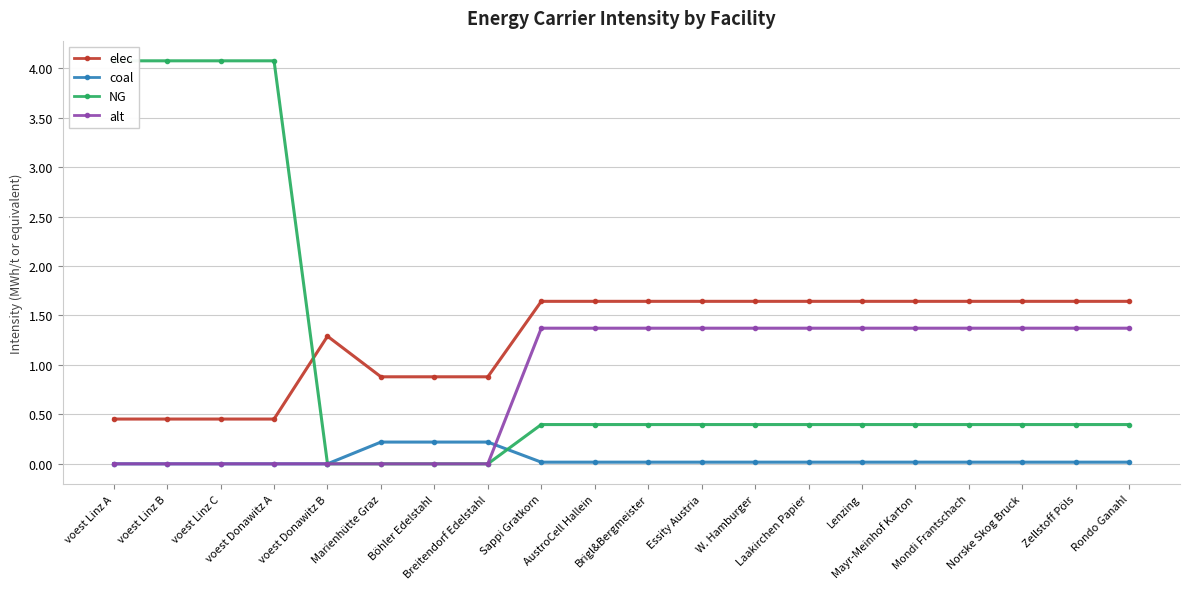

How many distinct data groups are displayed?

4